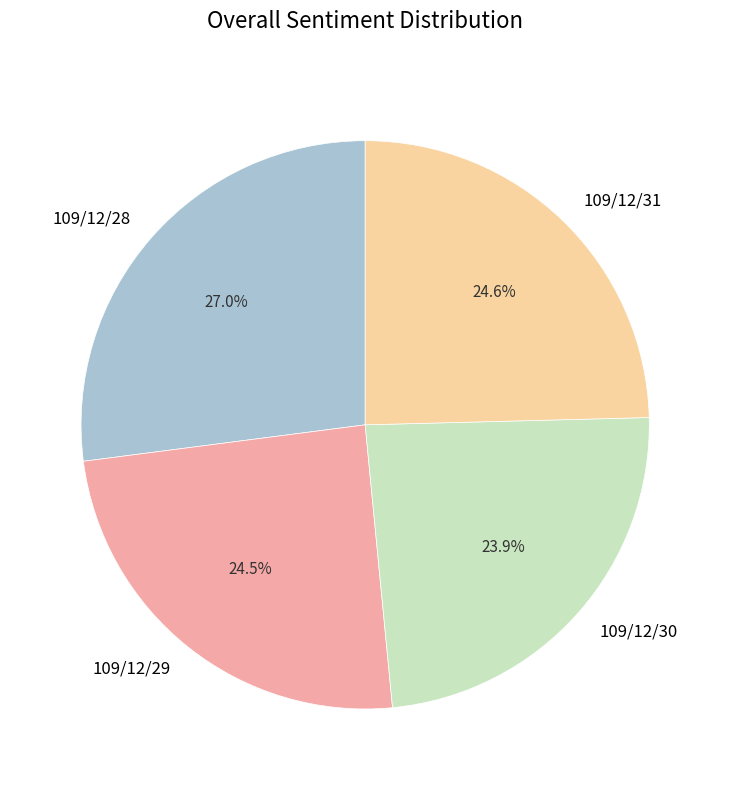

Which slice is the smallest?

109/12/30